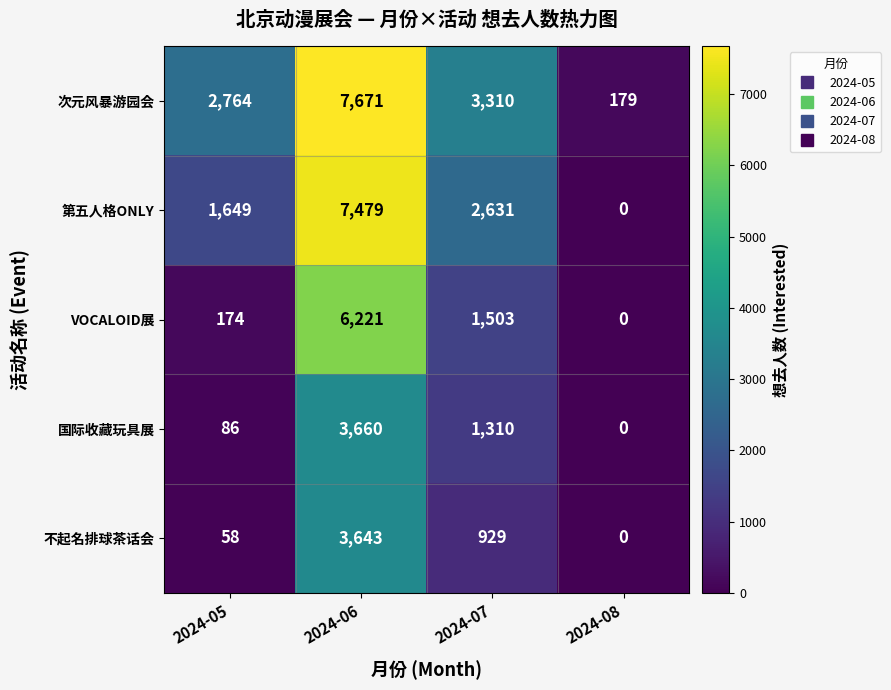

How many distinct data groups are displayed?

5